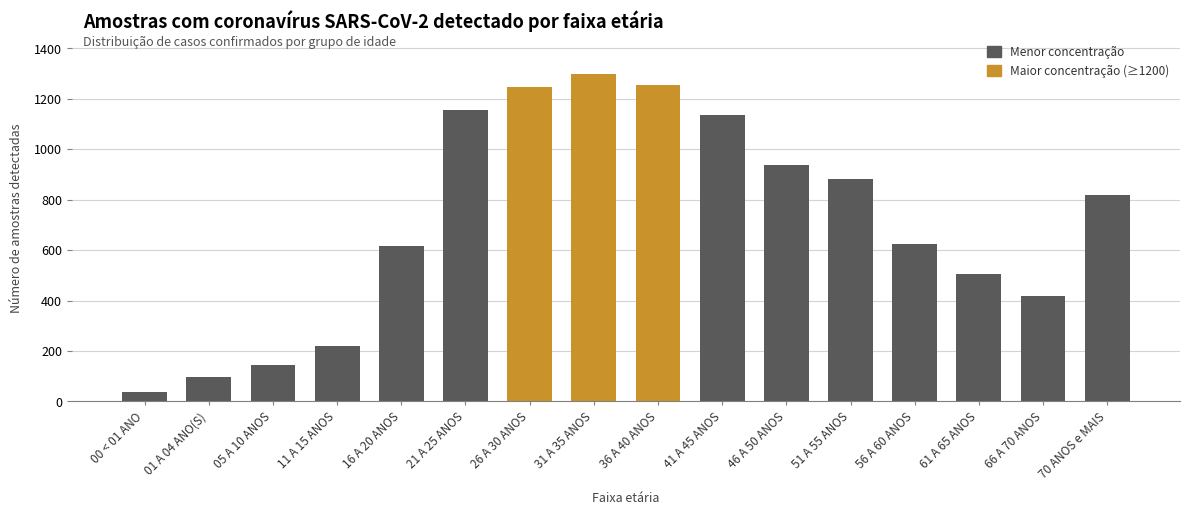

The value at 16 A 20 ANOS is 615. True or false?

True